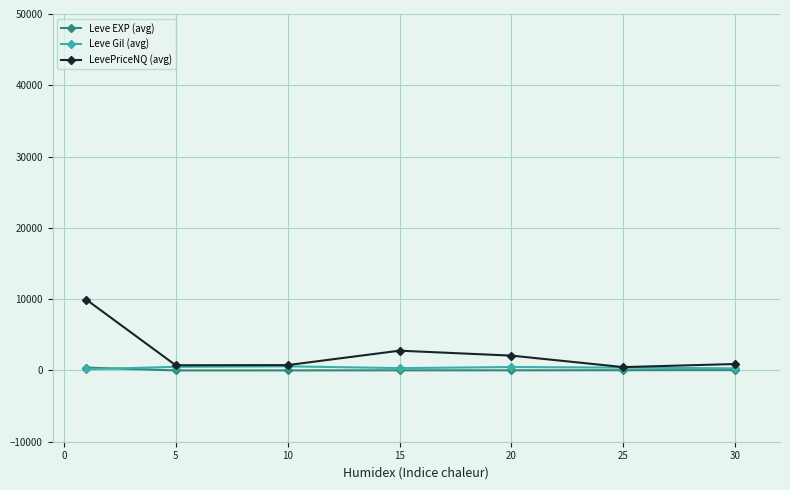

What is the greatest value displayed?

9948.2